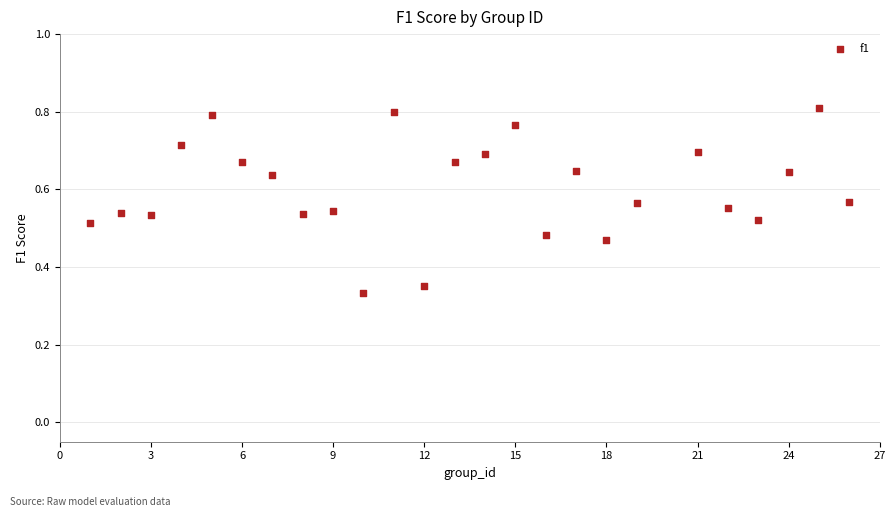

What is the range of X values (max minus min)?

25.0